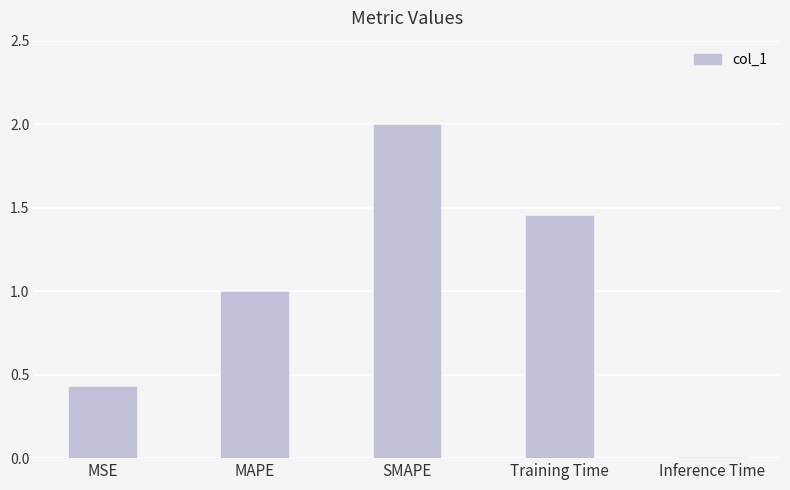

Rank the categories by value from lowest to highest.

Inference Time, MSE, MAPE, Training Time, SMAPE